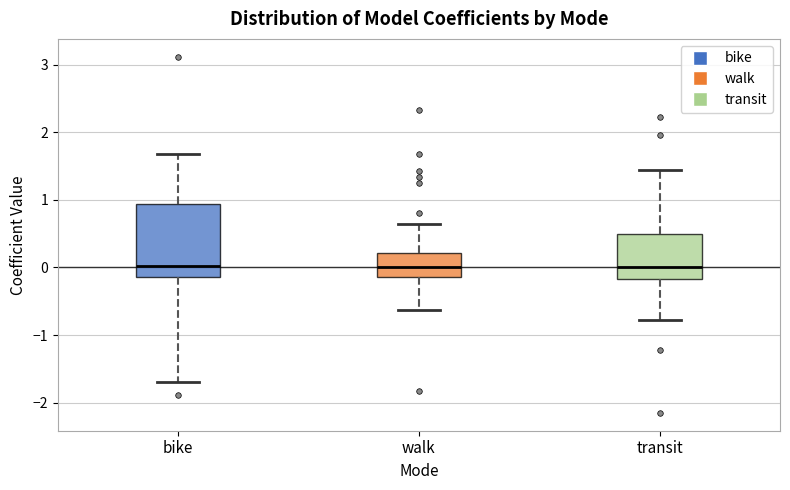

Reading left to right, read every box against the y-axis: the position of its median line, the range the box covers, and the ends of its whiskers. The values are not printed on the chart, so give them approximately, as read against the axis.

bike: median 0.0, box -0.1 to 0.9, whiskers -1.7 to 1.7
walk: median 0.0, box -0.1 to 0.2, whiskers -0.6 to 0.6
transit: median 0.0, box -0.2 to 0.5, whiskers -0.8 to 1.4